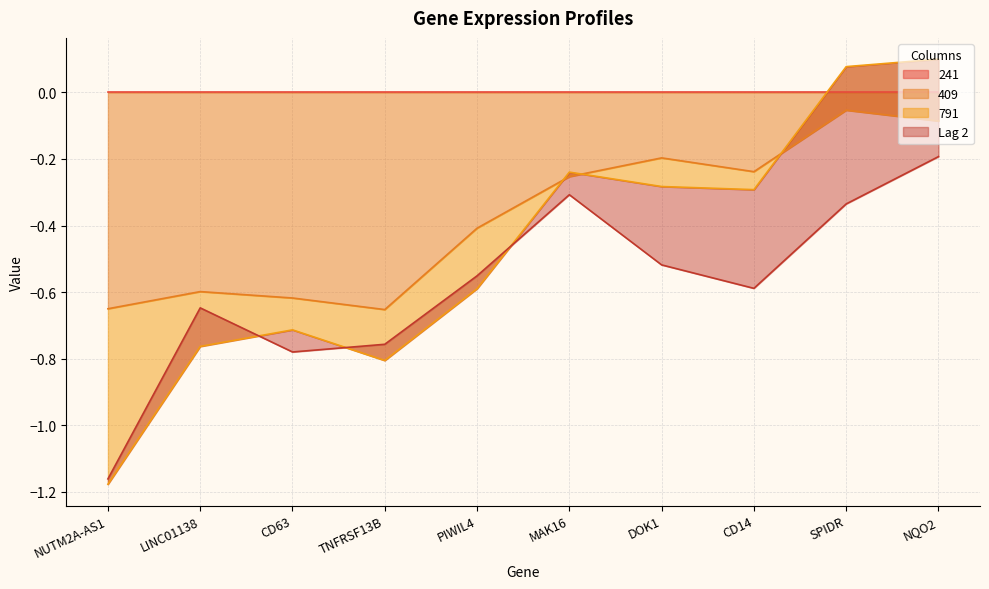

Where is 409 nearest to the value 0?

SPIDR